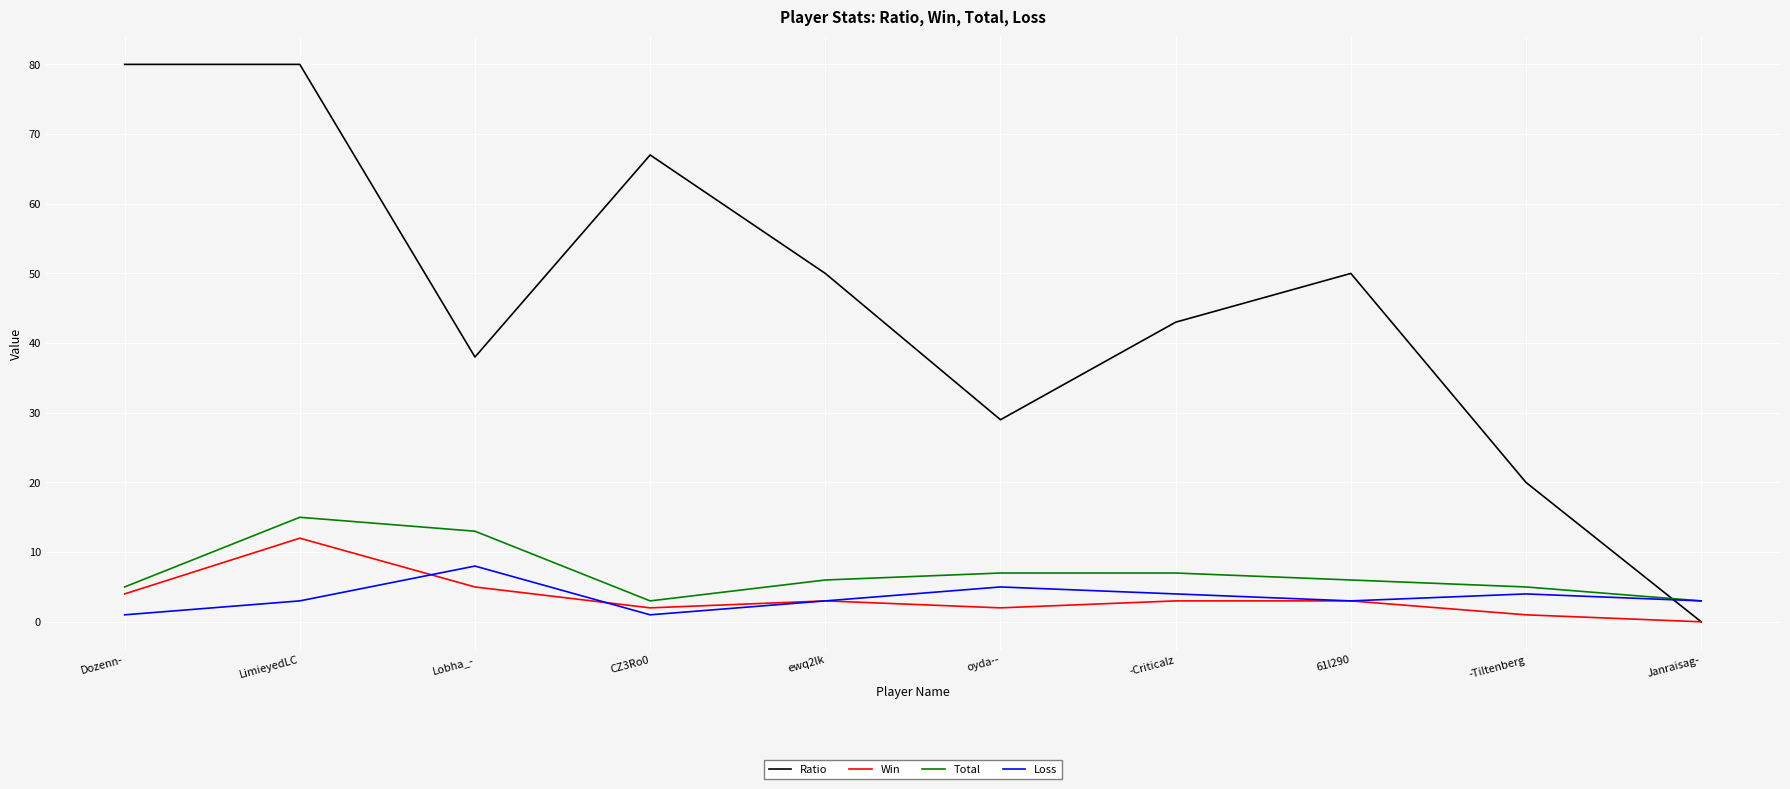

Where is the first local maximum for Win?

LimieyedLC